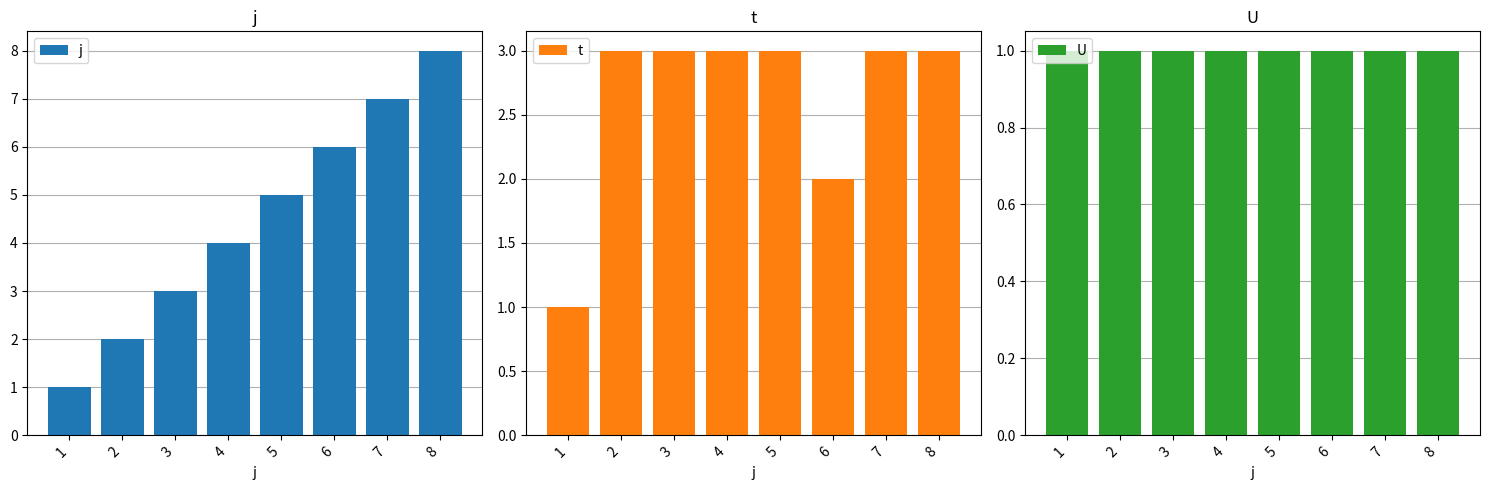

How many data points does each series have?

8